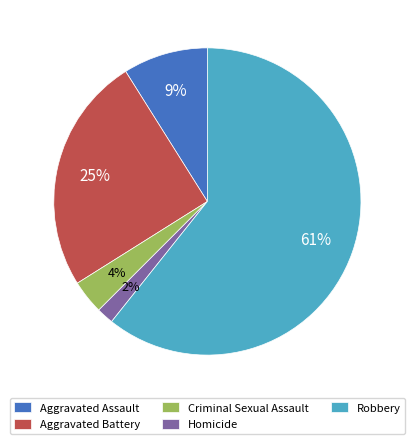

Between Homicide and Robbery, which is larger?

Robbery